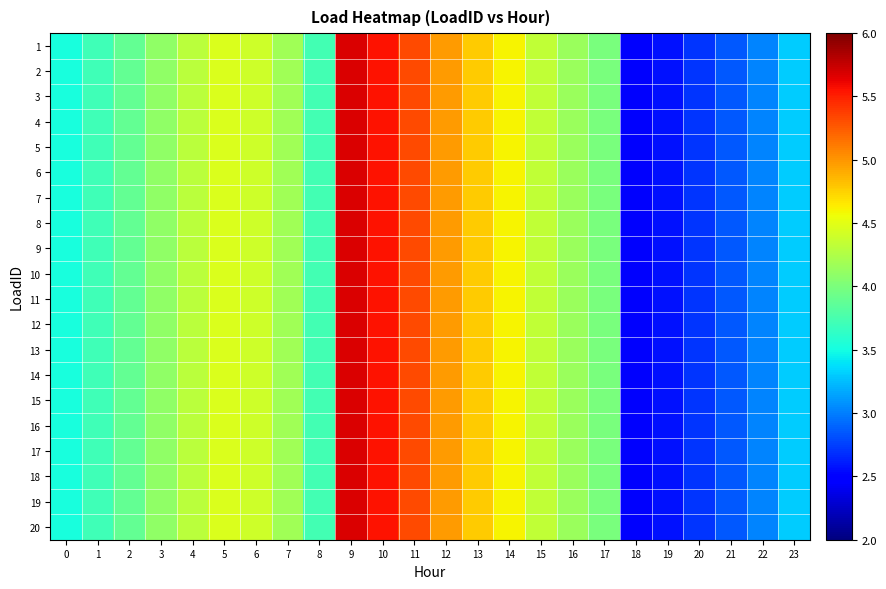

Reading right to left, extract all data points from this chart.

1: 23=3.3	22=3.0	21=2.8	20=2.7	19=2.6	18=2.4	17=4.0	16=4.2	15=4.3	14=4.6	13=4.8	12=5.0	11=5.3	10=5.6	9=5.7	8=3.7	7=4.2	6=4.4	5=4.5	4=4.3	3=4.1	2=3.9	1=3.7	0=3.5
2: 23=3.3	22=3.0	21=2.8	20=2.7	19=2.6	18=2.4	17=4.0	16=4.2	15=4.3	14=4.6	13=4.8	12=5.0	11=5.3	10=5.6	9=5.7	8=3.7	7=4.2	6=4.4	5=4.5	4=4.3	3=4.1	2=3.9	1=3.7	0=3.5
3: 23=3.3	22=3.0	21=2.8	20=2.7	19=2.6	18=2.4	17=4.0	16=4.2	15=4.3	14=4.6	13=4.8	12=5.0	11=5.3	10=5.6	9=5.7	8=3.7	7=4.2	6=4.4	5=4.5	4=4.3	3=4.1	2=3.9	1=3.7	0=3.5
4: 23=3.3	22=3.0	21=2.8	20=2.7	19=2.6	18=2.4	17=4.0	16=4.2	15=4.3	14=4.6	13=4.8	12=5.0	11=5.3	10=5.6	9=5.7	8=3.7	7=4.2	6=4.4	5=4.5	4=4.3	3=4.1	2=3.9	1=3.7	0=3.5
5: 23=3.3	22=3.0	21=2.8	20=2.7	19=2.6	18=2.4	17=4.0	16=4.2	15=4.3	14=4.6	13=4.8	12=5.0	11=5.3	10=5.6	9=5.7	8=3.7	7=4.2	6=4.4	5=4.5	4=4.3	3=4.1	2=3.9	1=3.7	0=3.5
6: 23=3.3	22=3.0	21=2.8	20=2.7	19=2.6	18=2.4	17=4.0	16=4.2	15=4.3	14=4.6	13=4.8	12=5.0	11=5.3	10=5.6	9=5.7	8=3.7	7=4.2	6=4.4	5=4.5	4=4.3	3=4.1	2=3.9	1=3.7	0=3.5
7: 23=3.3	22=3.0	21=2.8	20=2.7	19=2.6	18=2.4	17=4.0	16=4.2	15=4.3	14=4.6	13=4.8	12=5.0	11=5.3	10=5.6	9=5.7	8=3.7	7=4.2	6=4.4	5=4.5	4=4.3	3=4.1	2=3.9	1=3.7	0=3.5
8: 23=3.3	22=3.0	21=2.8	20=2.7	19=2.6	18=2.4	17=4.0	16=4.2	15=4.3	14=4.6	13=4.8	12=5.0	11=5.3	10=5.6	9=5.7	8=3.7	7=4.2	6=4.4	5=4.5	4=4.3	3=4.1	2=3.9	1=3.7	0=3.5
9: 23=3.3	22=3.0	21=2.8	20=2.7	19=2.6	18=2.4	17=4.0	16=4.2	15=4.3	14=4.6	13=4.8	12=5.0	11=5.3	10=5.6	9=5.7	8=3.7	7=4.2	6=4.4	5=4.5	4=4.3	3=4.1	2=3.9	1=3.7	0=3.5
10: 23=3.3	22=3.0	21=2.8	20=2.7	19=2.6	18=2.4	17=4.0	16=4.2	15=4.3	14=4.6	13=4.8	12=5.0	11=5.3	10=5.6	9=5.7	8=3.7	7=4.2	6=4.4	5=4.5	4=4.3	3=4.1	2=3.9	1=3.7	0=3.5
11: 23=3.3	22=3.0	21=2.8	20=2.7	19=2.6	18=2.4	17=4.0	16=4.2	15=4.3	14=4.6	13=4.8	12=5.0	11=5.3	10=5.6	9=5.7	8=3.7	7=4.2	6=4.4	5=4.5	4=4.3	3=4.1	2=3.9	1=3.7	0=3.5
12: 23=3.3	22=3.0	21=2.8	20=2.7	19=2.6	18=2.4	17=4.0	16=4.2	15=4.3	14=4.6	13=4.8	12=5.0	11=5.3	10=5.6	9=5.7	8=3.7	7=4.2	6=4.4	5=4.5	4=4.3	3=4.1	2=3.9	1=3.7	0=3.5
13: 23=3.3	22=3.0	21=2.8	20=2.7	19=2.6	18=2.4	17=4.0	16=4.2	15=4.3	14=4.6	13=4.8	12=5.0	11=5.3	10=5.6	9=5.7	8=3.7	7=4.2	6=4.4	5=4.5	4=4.3	3=4.1	2=3.9	1=3.7	0=3.5
14: 23=3.3	22=3.0	21=2.8	20=2.7	19=2.6	18=2.4	17=4.0	16=4.2	15=4.3	14=4.6	13=4.8	12=5.0	11=5.3	10=5.6	9=5.7	8=3.7	7=4.2	6=4.4	5=4.5	4=4.3	3=4.1	2=3.9	1=3.7	0=3.5
15: 23=3.3	22=3.0	21=2.8	20=2.7	19=2.6	18=2.4	17=4.0	16=4.2	15=4.3	14=4.6	13=4.8	12=5.0	11=5.3	10=5.6	9=5.7	8=3.7	7=4.2	6=4.4	5=4.5	4=4.3	3=4.1	2=3.9	1=3.7	0=3.5
16: 23=3.3	22=3.0	21=2.8	20=2.7	19=2.6	18=2.4	17=4.0	16=4.2	15=4.3	14=4.6	13=4.8	12=5.0	11=5.3	10=5.6	9=5.7	8=3.7	7=4.2	6=4.4	5=4.5	4=4.3	3=4.1	2=3.9	1=3.7	0=3.5
17: 23=3.3	22=3.0	21=2.8	20=2.7	19=2.6	18=2.4	17=4.0	16=4.2	15=4.3	14=4.6	13=4.8	12=5.0	11=5.3	10=5.6	9=5.7	8=3.7	7=4.2	6=4.4	5=4.5	4=4.3	3=4.1	2=3.9	1=3.7	0=3.5
18: 23=3.3	22=3.0	21=2.8	20=2.7	19=2.6	18=2.4	17=4.0	16=4.2	15=4.3	14=4.6	13=4.8	12=5.0	11=5.3	10=5.6	9=5.7	8=3.7	7=4.2	6=4.4	5=4.5	4=4.3	3=4.1	2=3.9	1=3.7	0=3.5
19: 23=3.3	22=3.0	21=2.8	20=2.7	19=2.6	18=2.4	17=4.0	16=4.2	15=4.3	14=4.6	13=4.8	12=5.0	11=5.3	10=5.6	9=5.7	8=3.7	7=4.2	6=4.4	5=4.5	4=4.3	3=4.1	2=3.9	1=3.7	0=3.5
20: 23=3.3	22=3.0	21=2.8	20=2.7	19=2.6	18=2.4	17=4.0	16=4.2	15=4.3	14=4.6	13=4.8	12=5.0	11=5.3	10=5.6	9=5.7	8=3.7	7=4.2	6=4.4	5=4.5	4=4.3	3=4.1	2=3.9	1=3.7	0=3.5